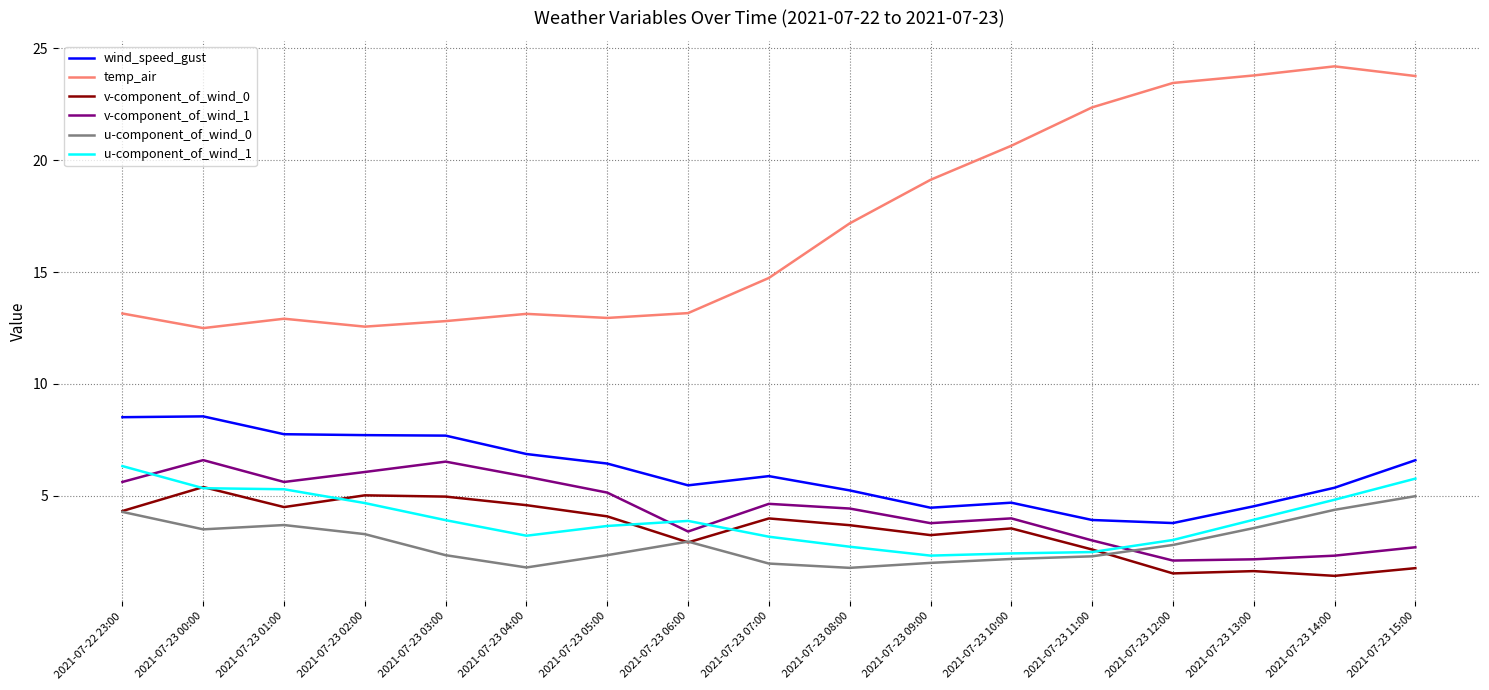

Which series has the widest spread of values?

temp_air